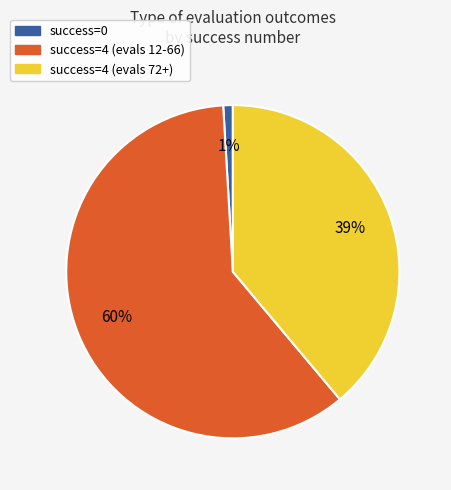

Is it true that success=4 (evals 72+) is 30% of the pie?

False